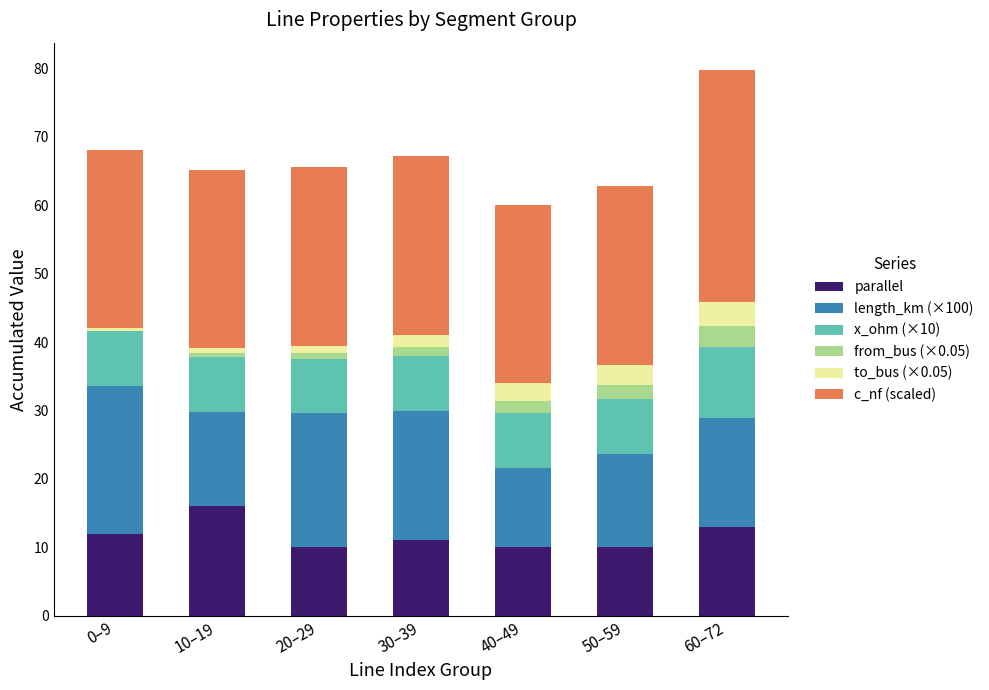

What is the maximum value for parallel?

16.0